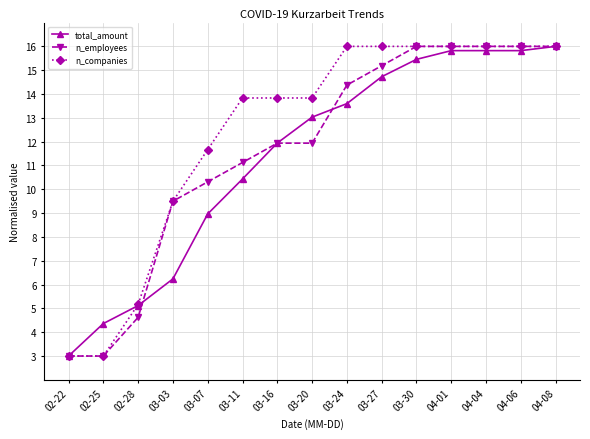

True or false: n_employees has a value of 15.9 at 03-20.

False